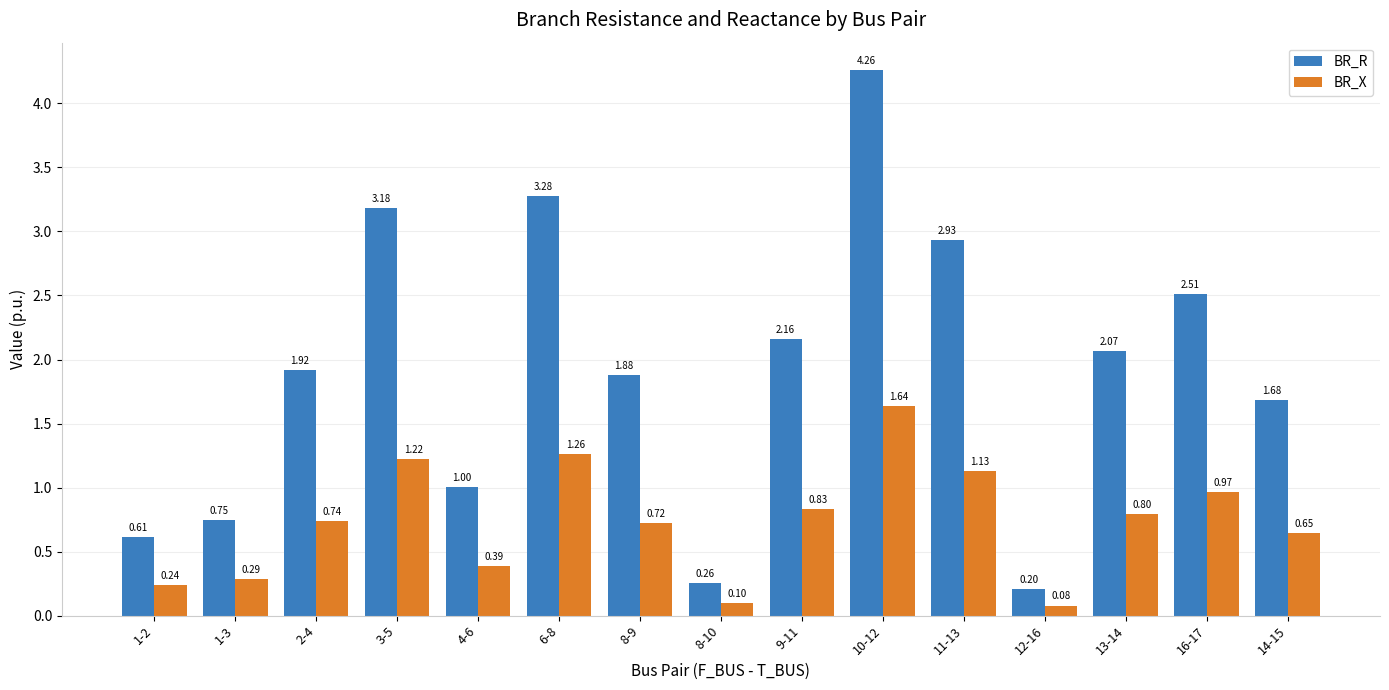

Rank the series at 8-10 from highest to lowest value.

BR_R, BR_X